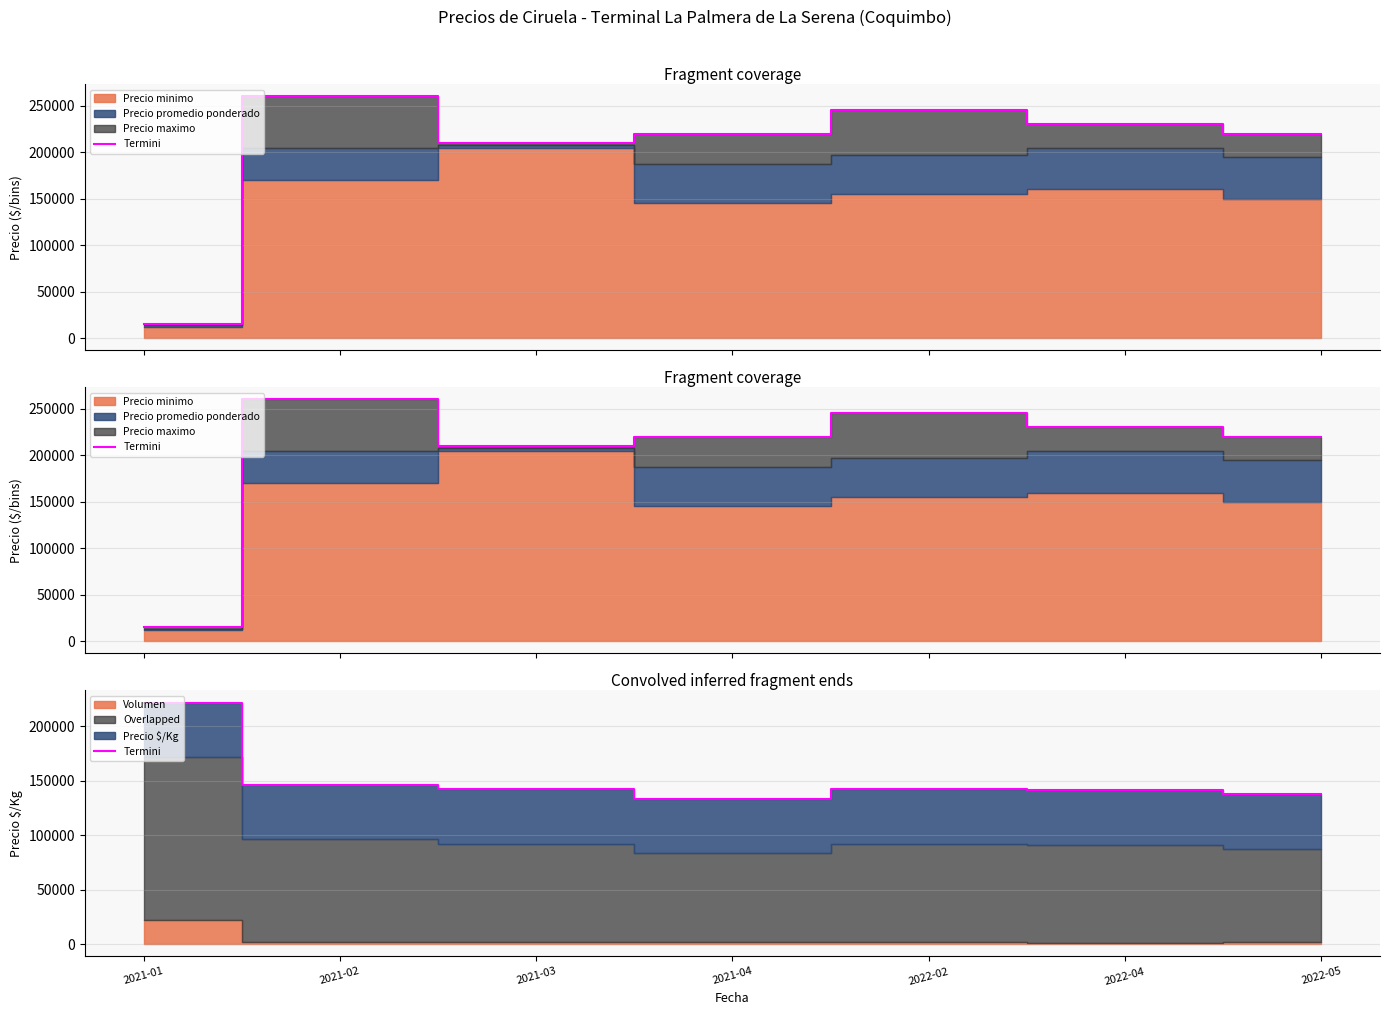

What is the difference between the maximum and minimum values?

88400